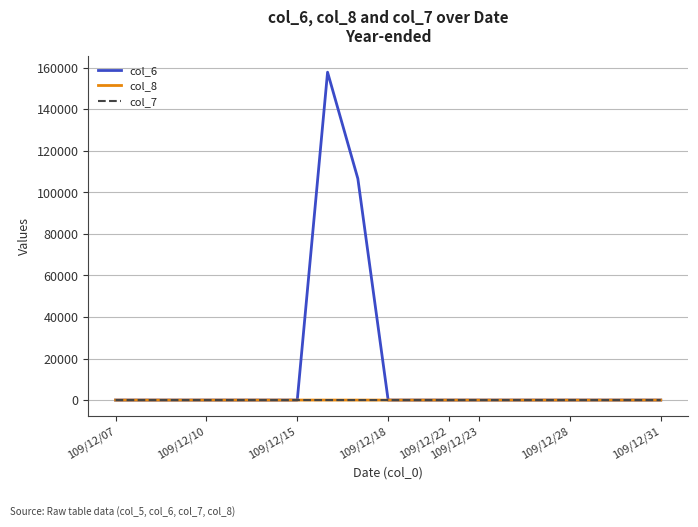

Which series has the largest range (max minus min)?

col_6